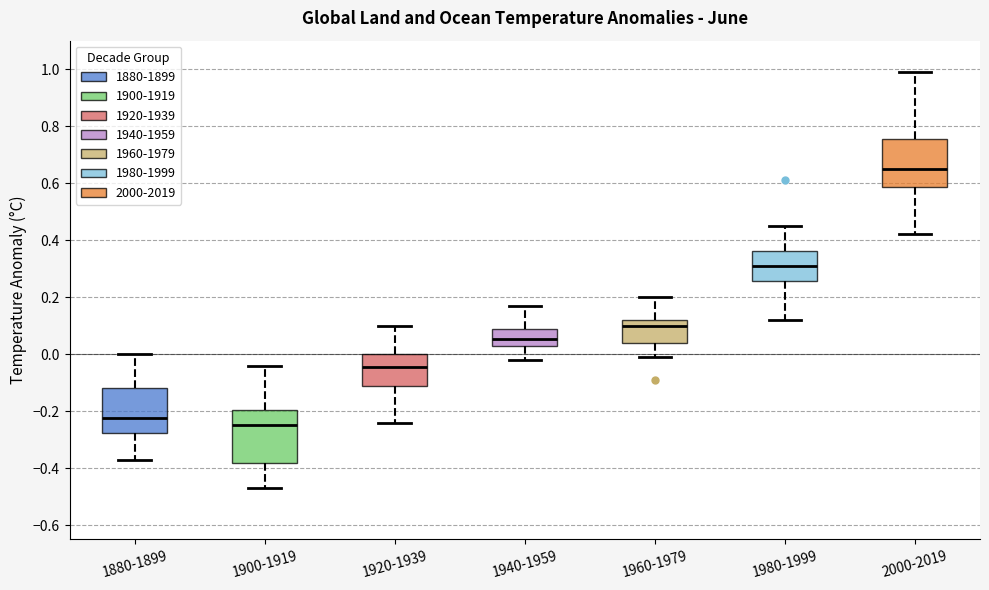

Which box's median line is the highest?

2000-2019